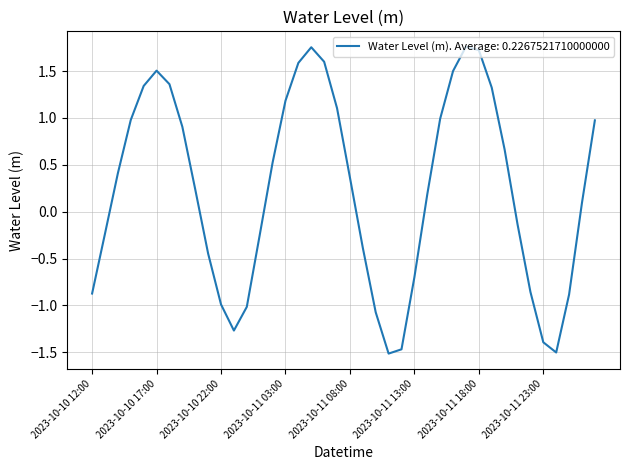

What is the minimum value shown in the chart?

-1.5